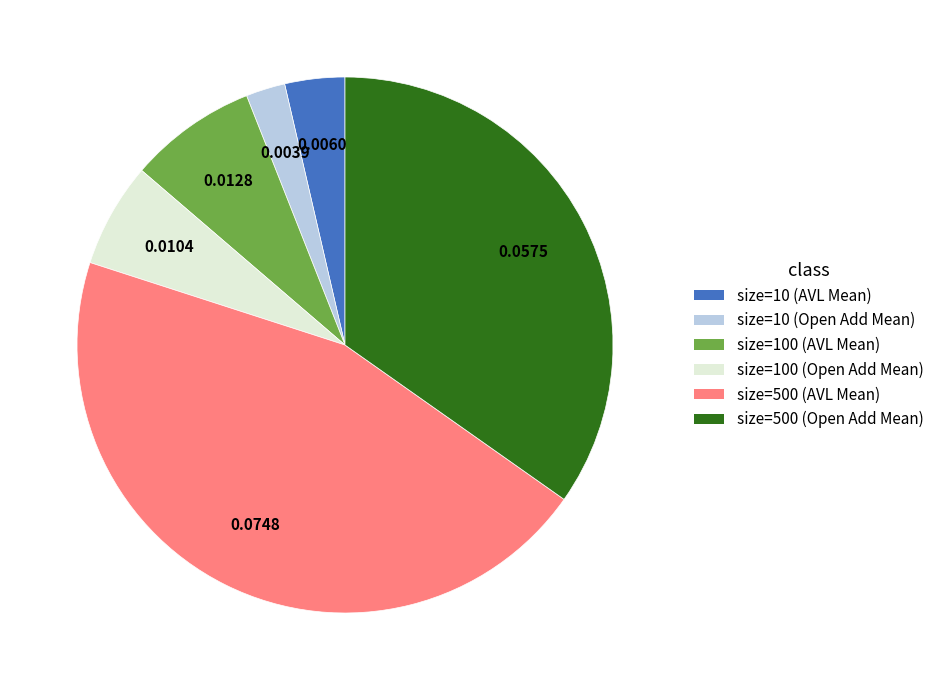

Which category has the biggest portion of the pie?

size=500 (AVL Mean)